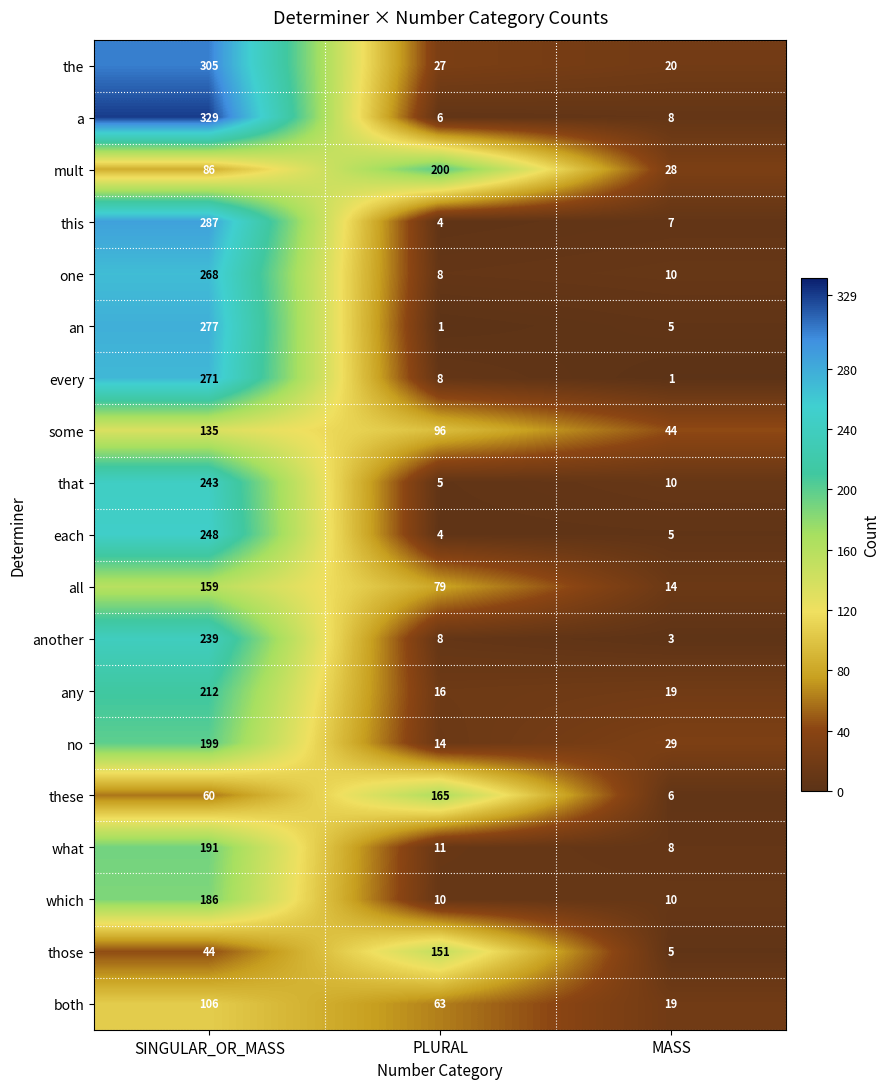

Which series has the largest range (max minus min)?

a